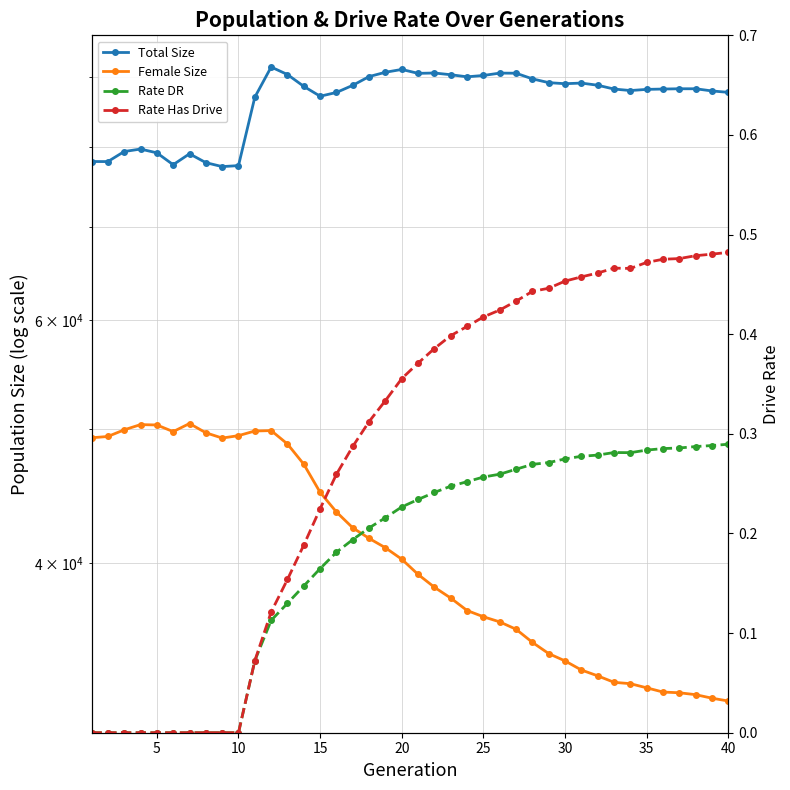

True or false: Total Size and Female Size intersect in this chart.

False